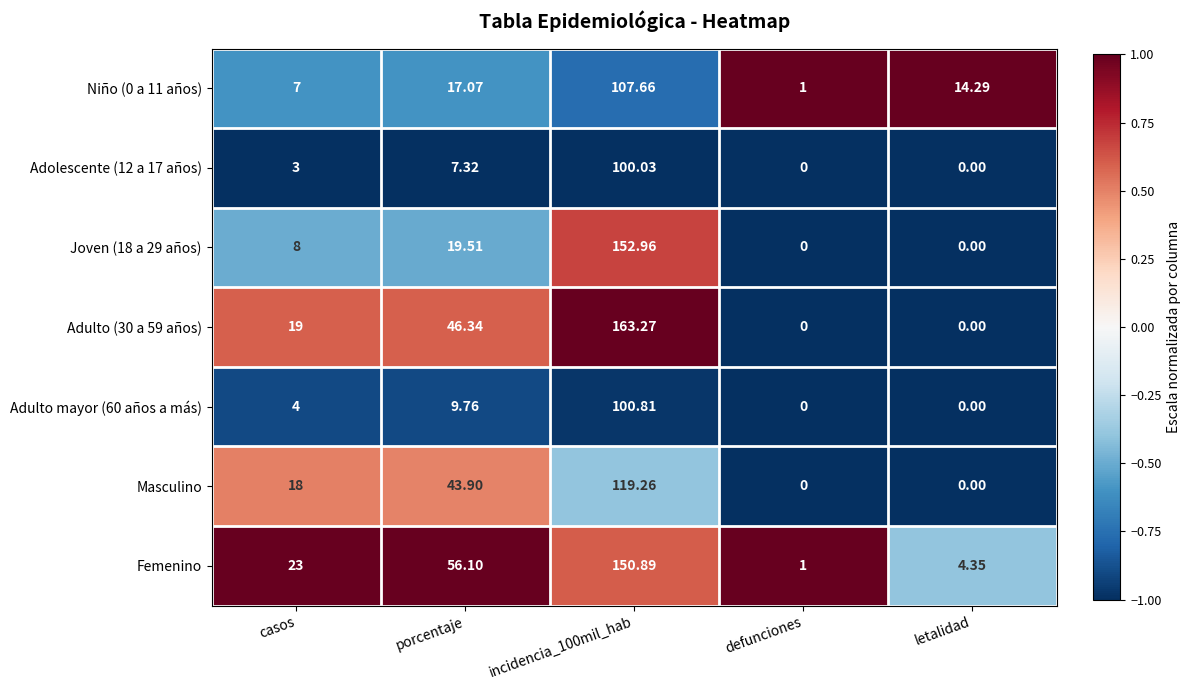

At which label is Adulto mayor (60 años a más) closest to 50?

porcentaje